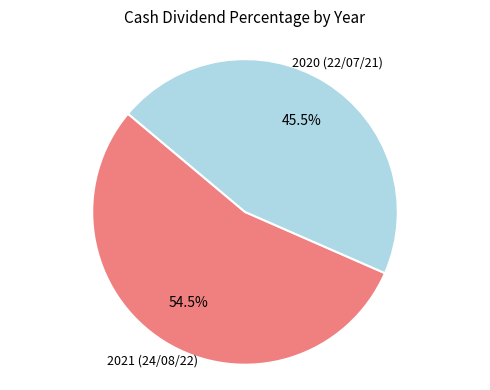

Is there a majority slice in this chart?

Yes